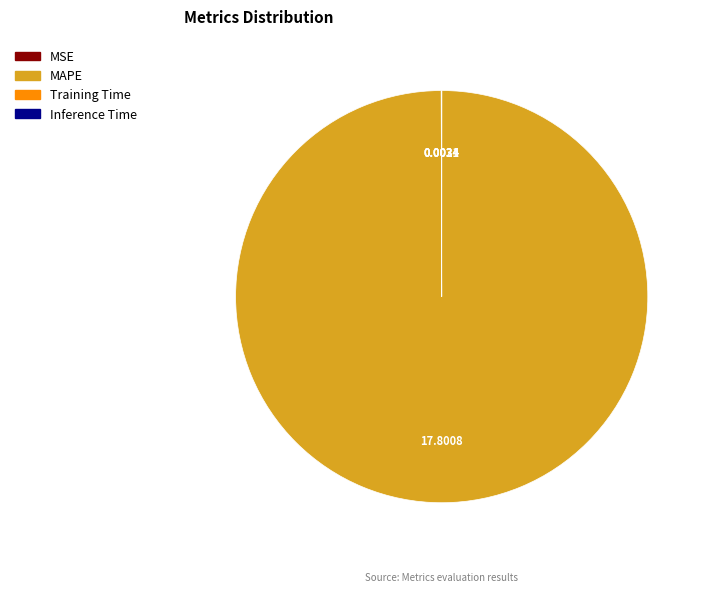

Which category has the biggest portion of the pie?

MAPE